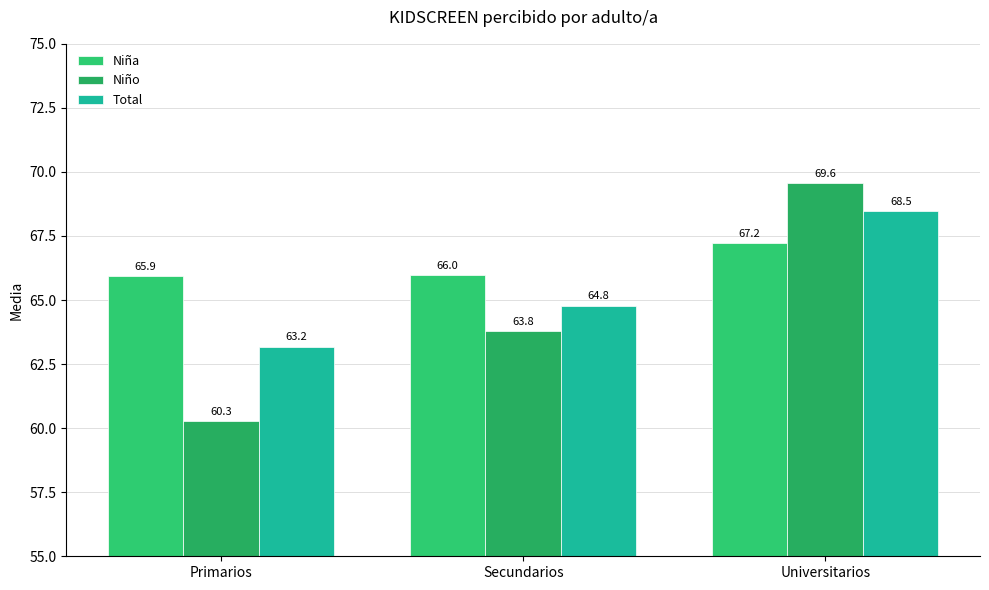

What is the value of the Niña bar at the 3rd from the left?

67.2